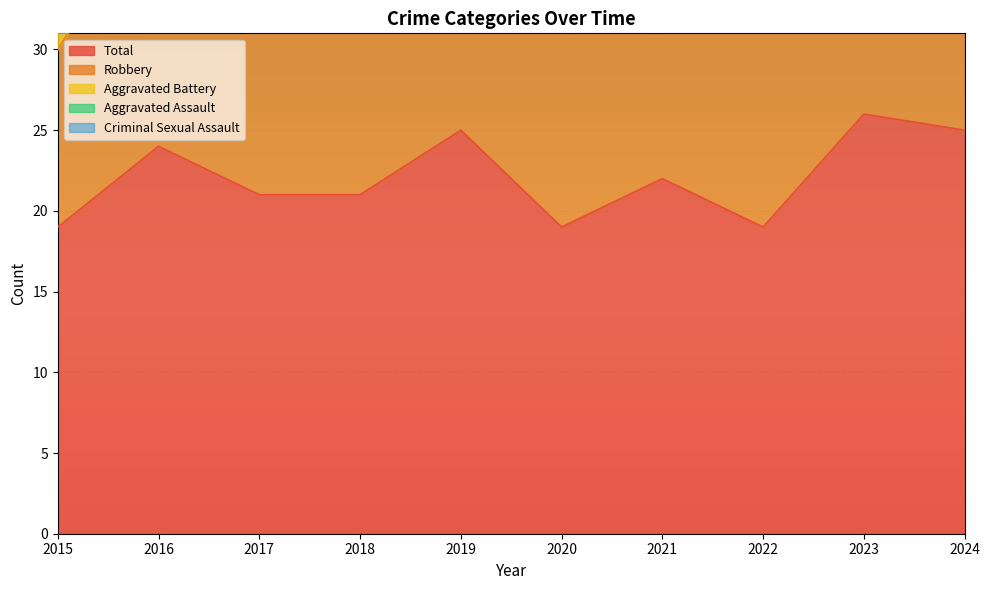

At how many categories does at least one series exceed 12?

10